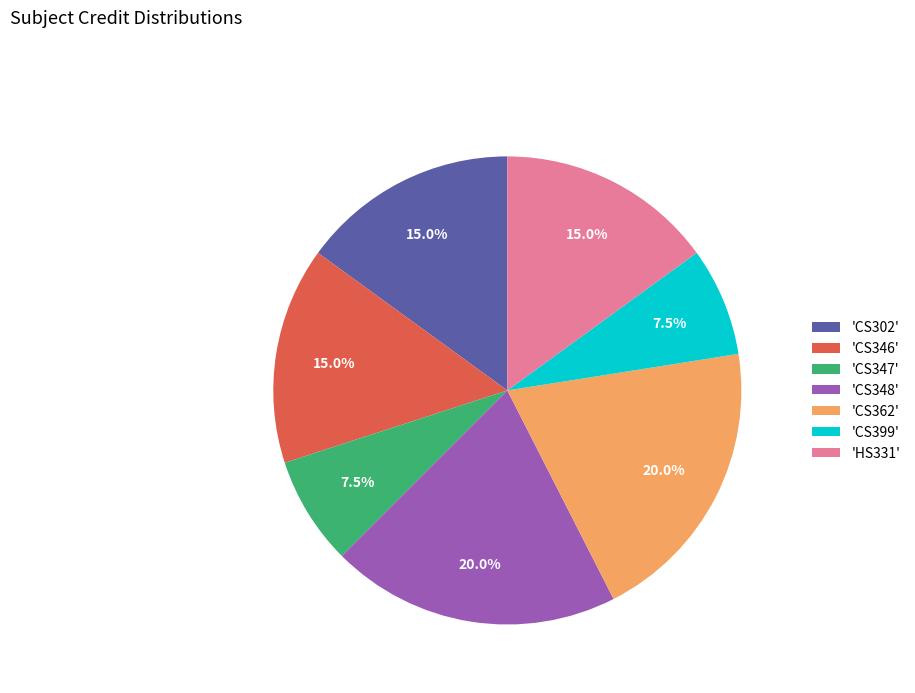

What is the ratio of the value at 'CS362' to the value at 'CS347'?

2.7